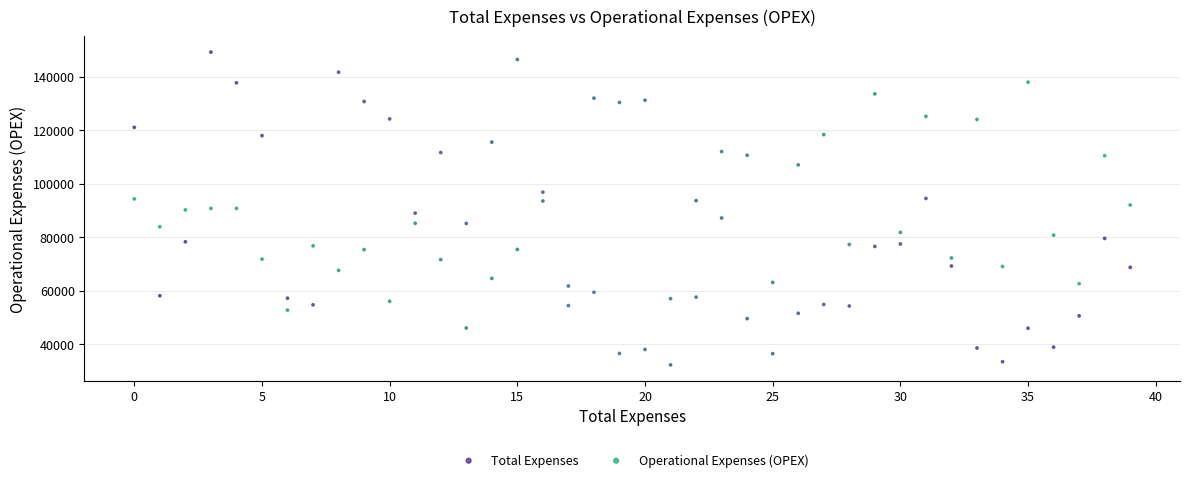

Which series contains the highest Y value?

Total Expenses